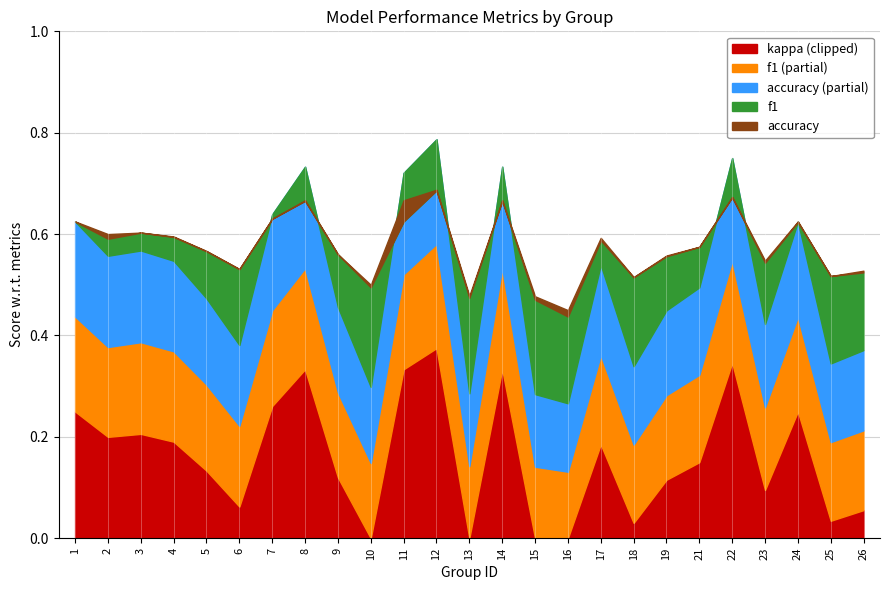

Where is the first local maximum for kappa?

3